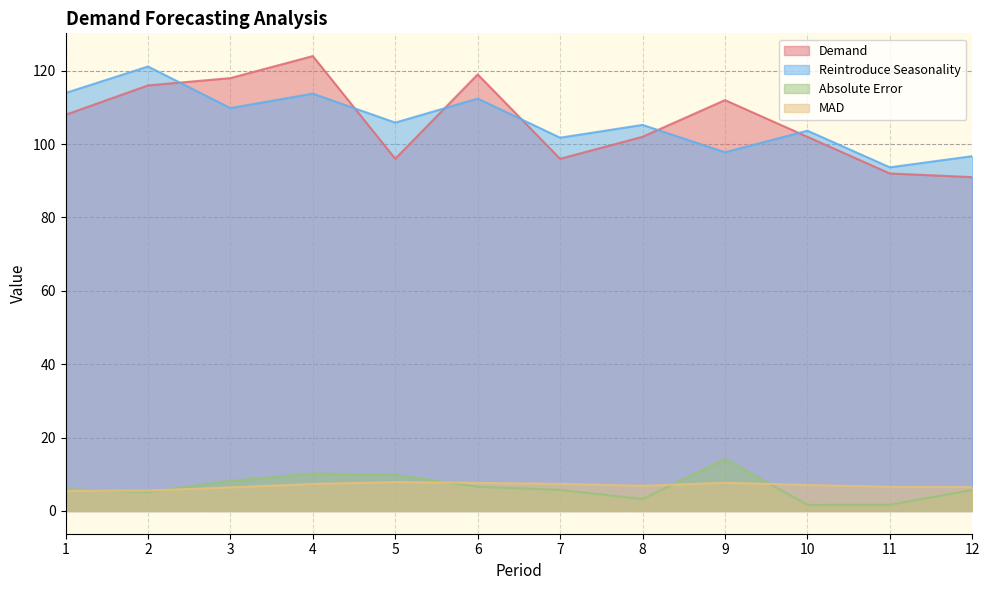

True or false: MAD and Demand cross at least once.

False